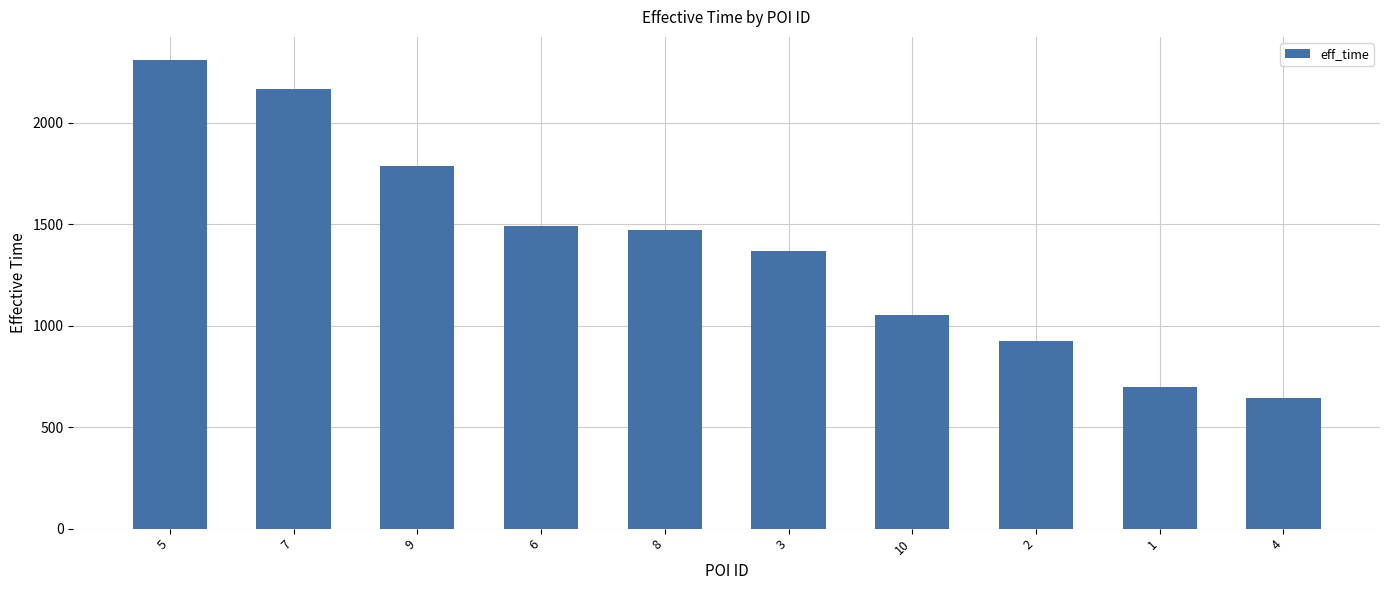

Reading left to right, what are all the values shown in this chart?

2308	2167	1789	1493	1472	1369	1053	926	699	646